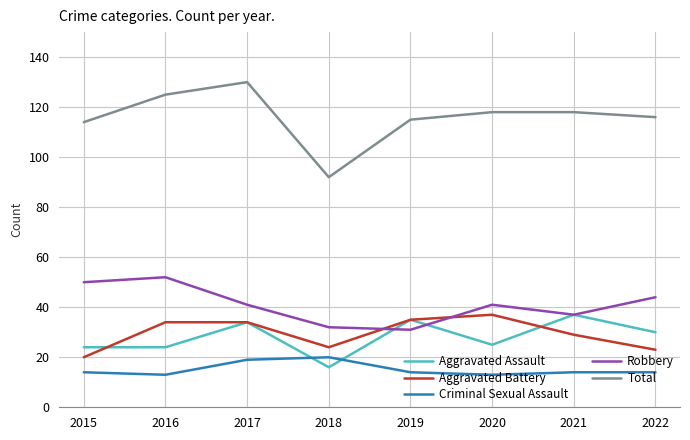

Which category has the highest value across all series?

2017